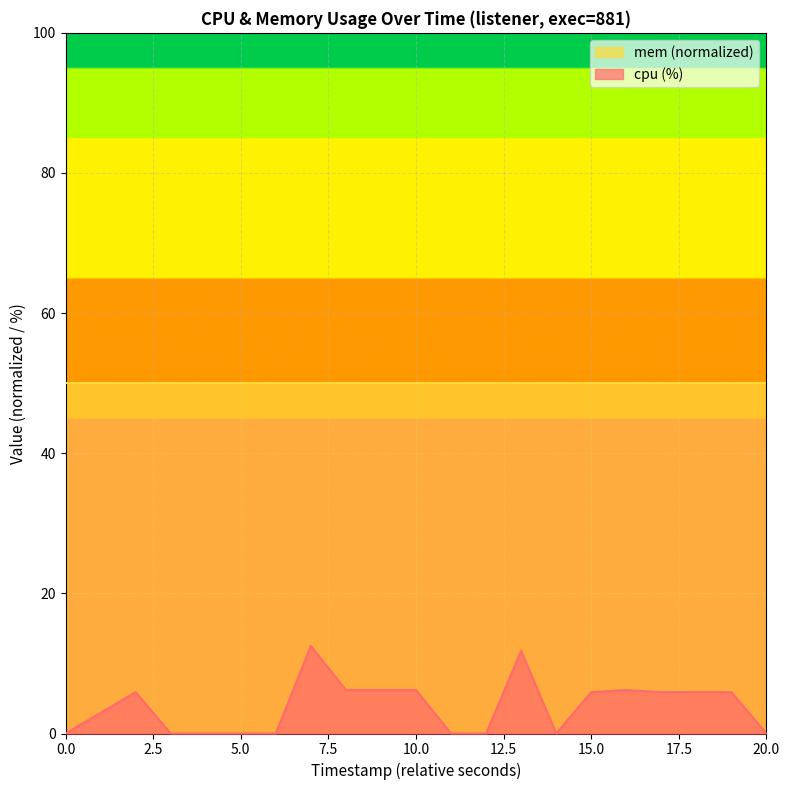

How many data points does each series have?

20